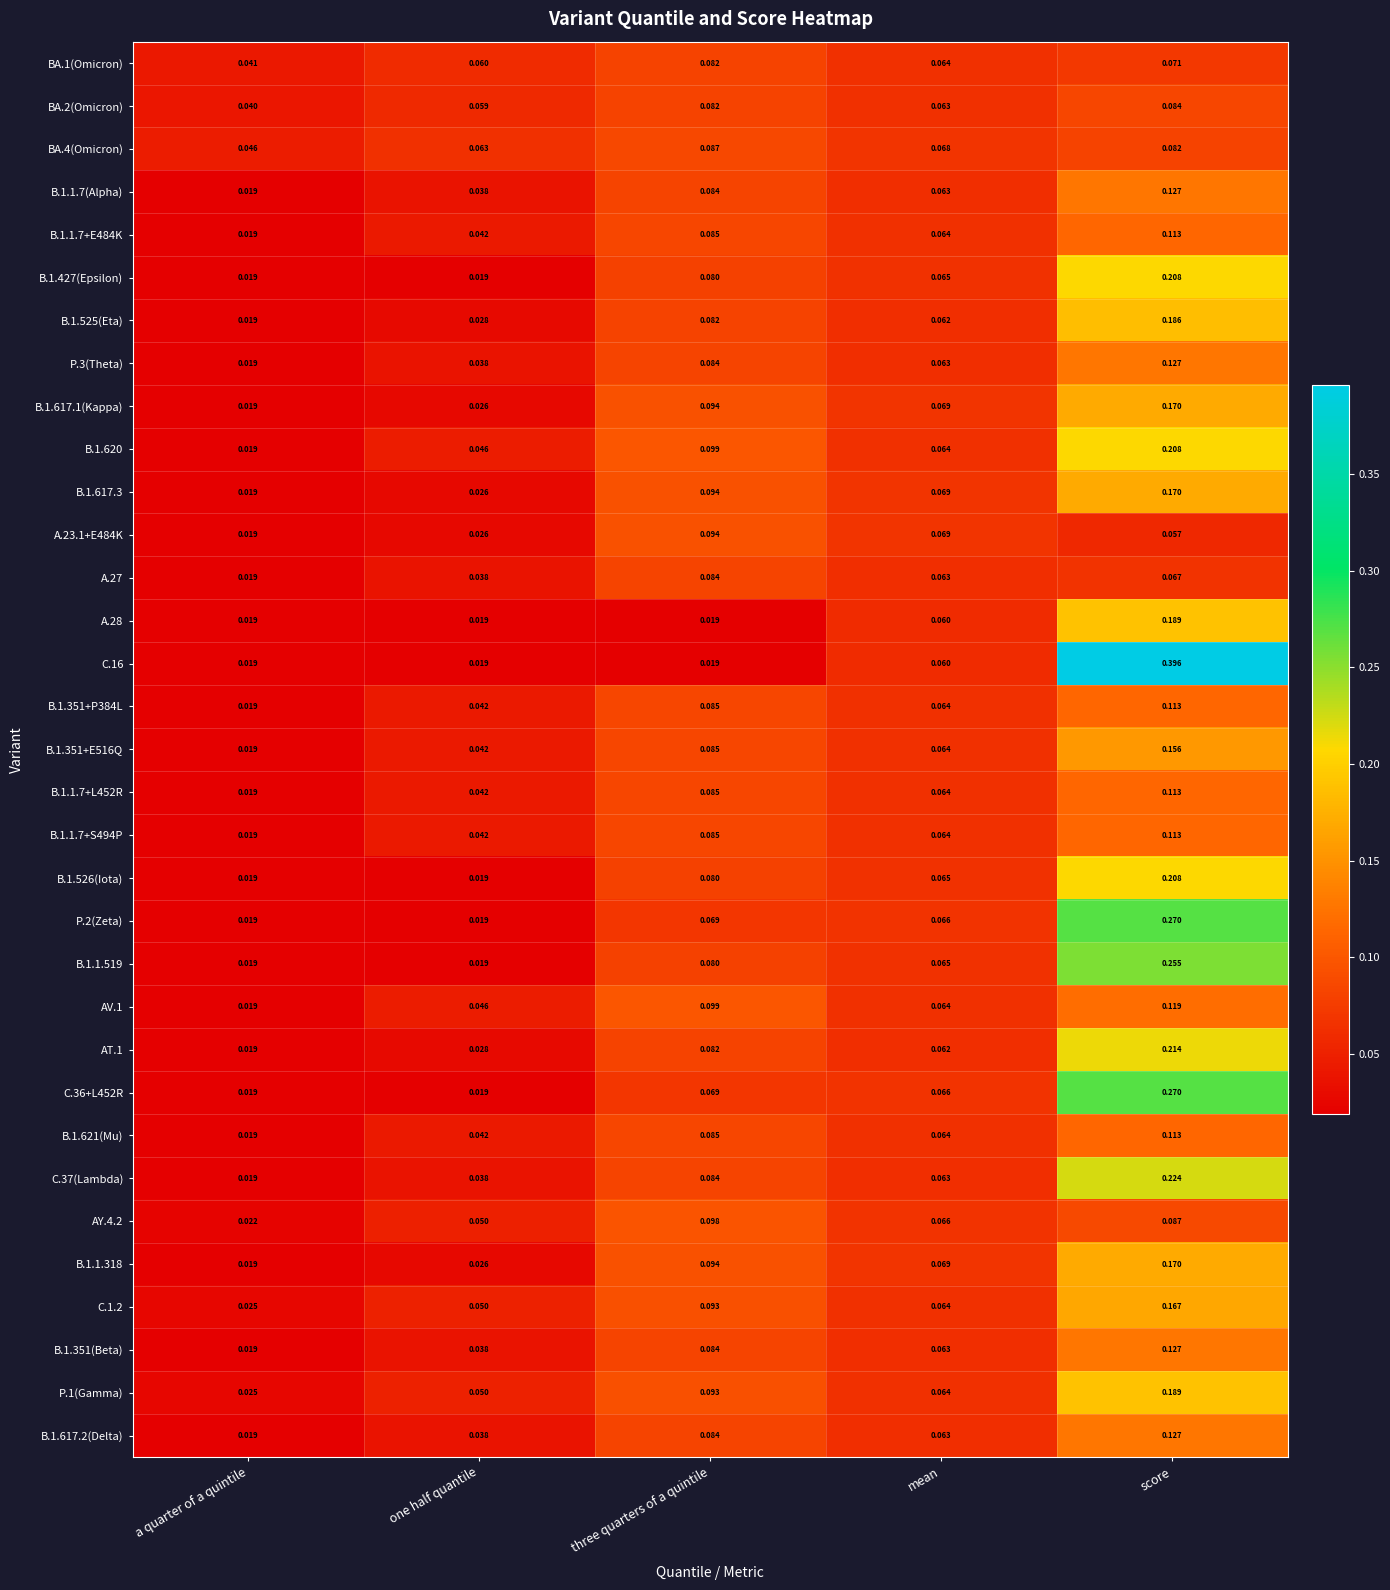

At how many categories does at least one series exceed 0?

5